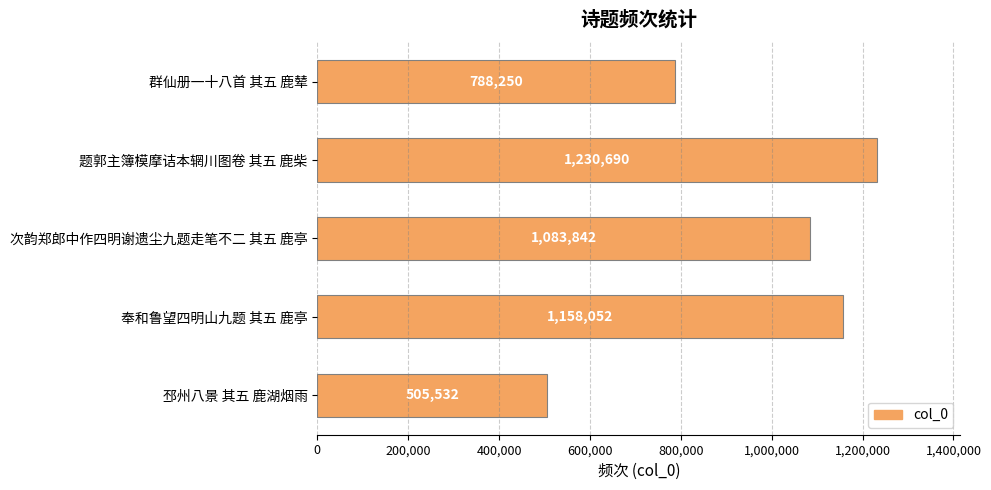

At which category does the chart reach its minimum across all series?

邳州八景 其五 鹿湖烟雨